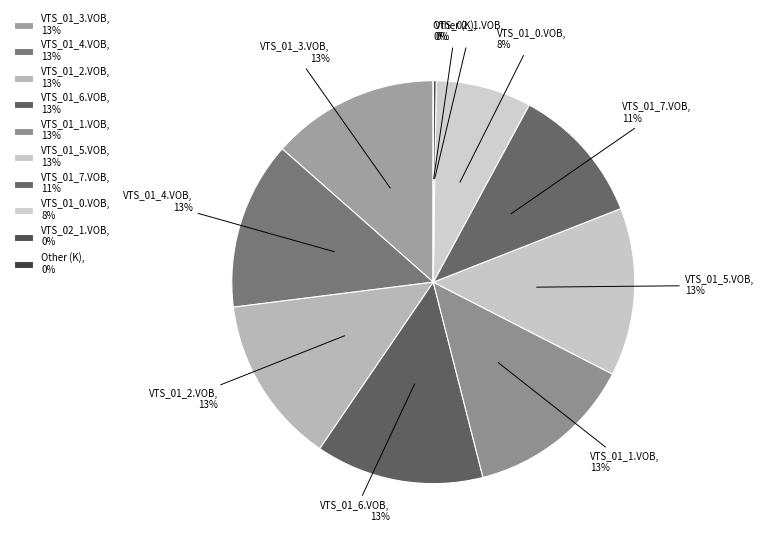

To the nearest percent, what percentage of the pie is VTS_01_7.VOB?

11%